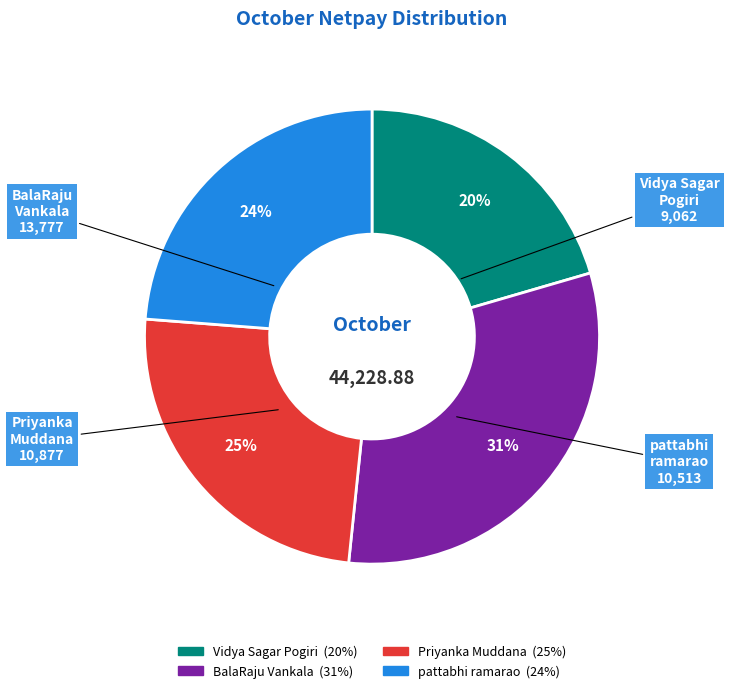

Between Vidya Sagar Pogiri and Priyanka Muddana, which is larger?

Priyanka Muddana